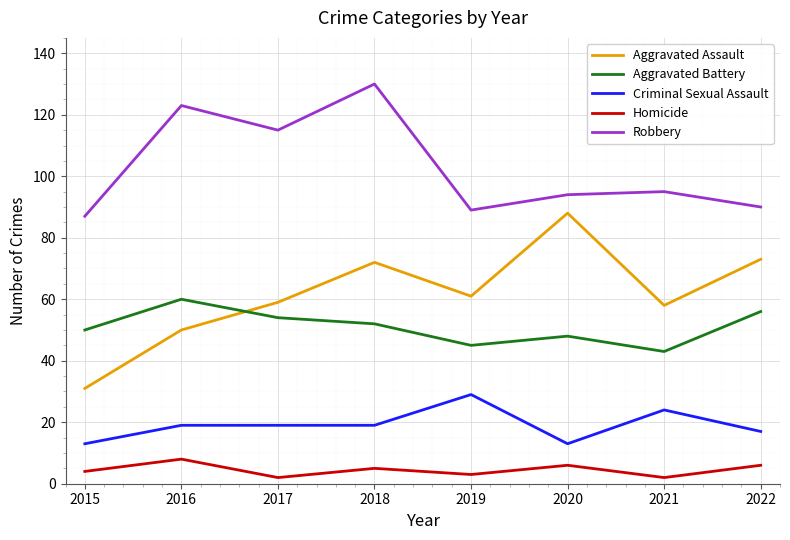

How many lines are shown in the chart?

5